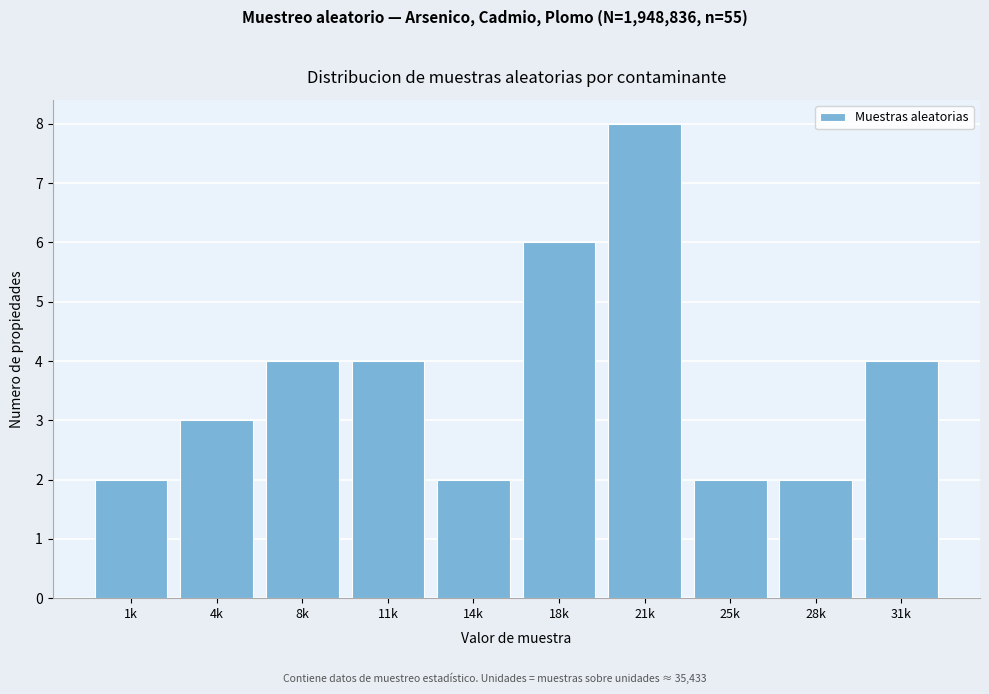

Reading left to right, transcribe all the data shown in this chart.

2	3	4	4	2	6	8	2	2	4